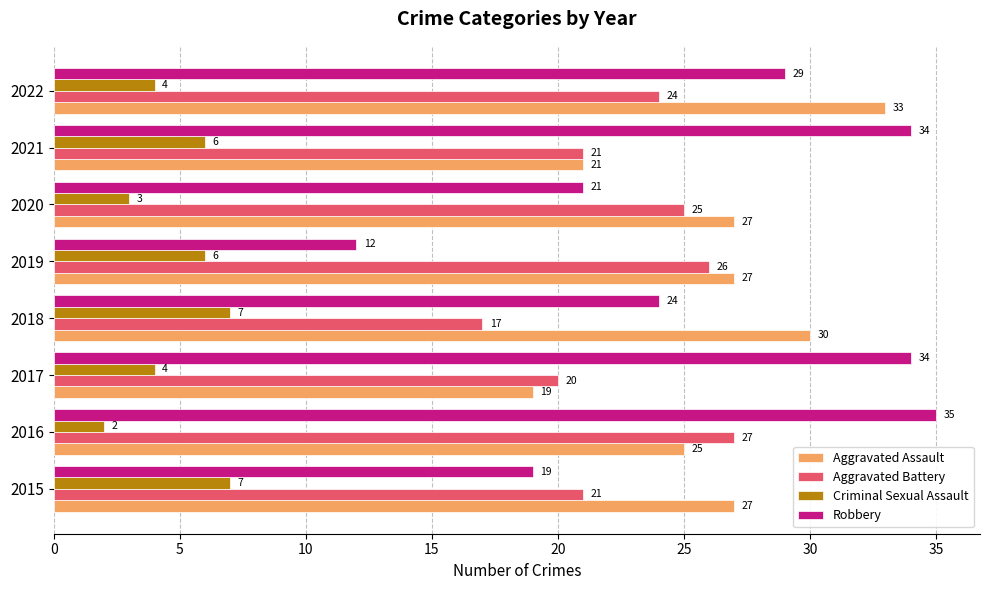

What is the maximum value for Aggravated Assault?

33